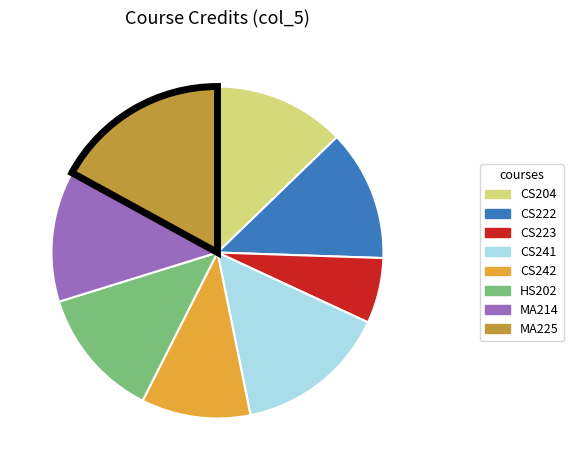

Is it true that MA214 is 13% of the pie?

True